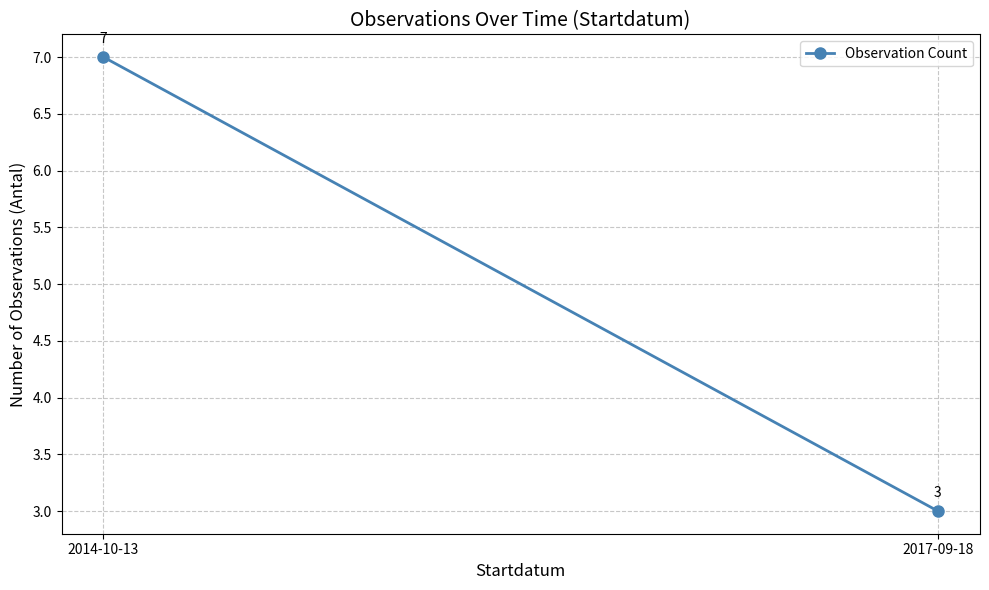

Is it true that the value at 2017-09-18 is 3?

True